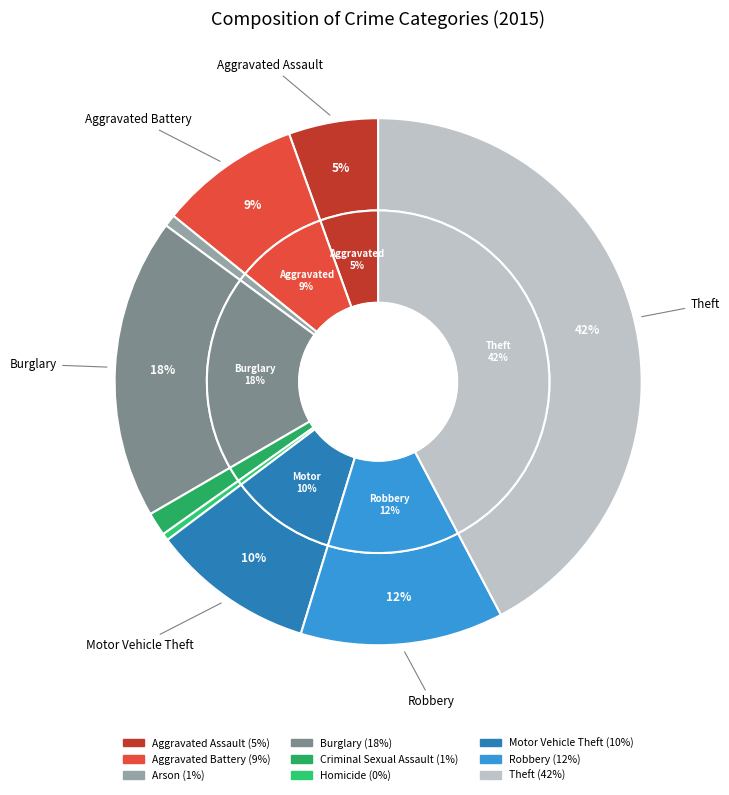

Between Homicide and Aggravated Battery, which is larger?

Aggravated Battery